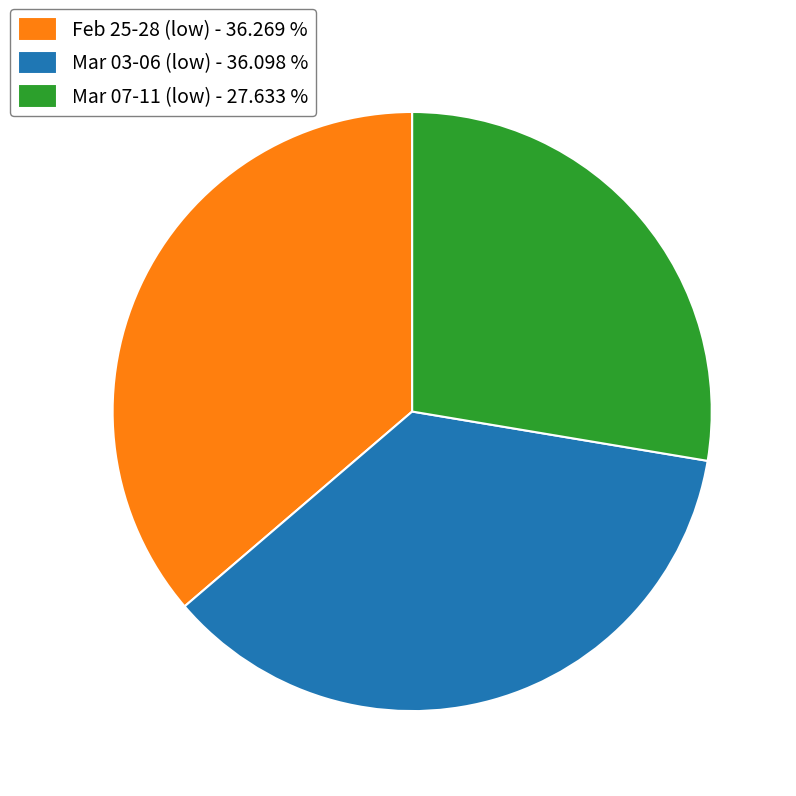

Which has a higher value, Mar 07-11 (low) - 27.633 % or Feb 25-28 (low) - 36.269 %?

Feb 25-28 (low) - 36.269 %